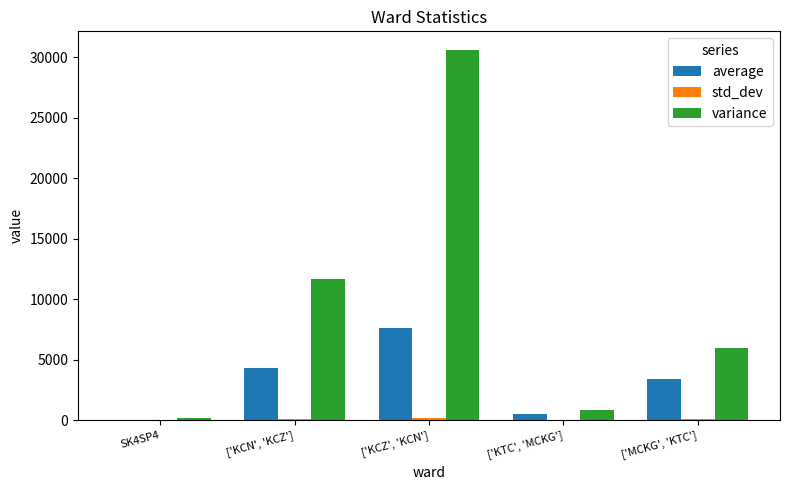

What value does the average series have at ['KTC', 'MCKG']?

545.8